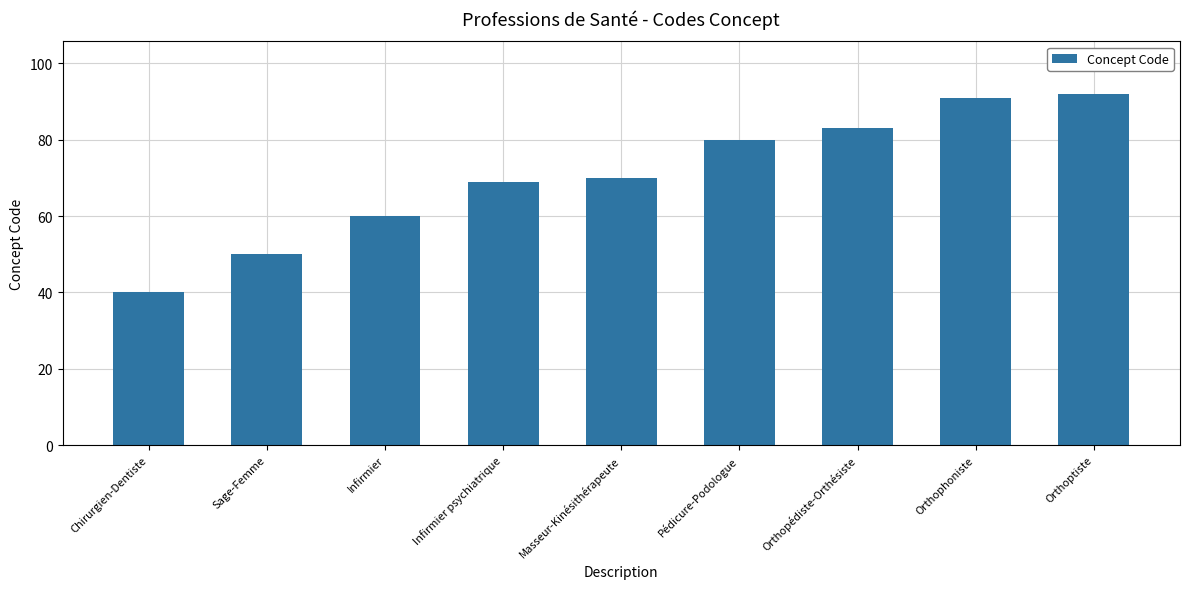

Reading left to right, list all the values displayed in this chart.

Chirurgien-Dentiste=40	Sage-Femme=50	Infirmier=60	Infirmier psychiatrique=69	Masseur-Kinésithérapeute=70	Pédicure-Podologue=80	Orthopédiste-Orthésiste=83	Orthophoniste=91	Orthoptiste=92